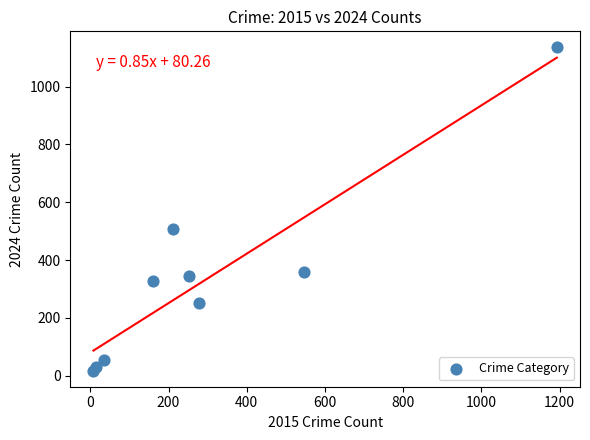

What Y value in the scatter plot is closest to 576?

506